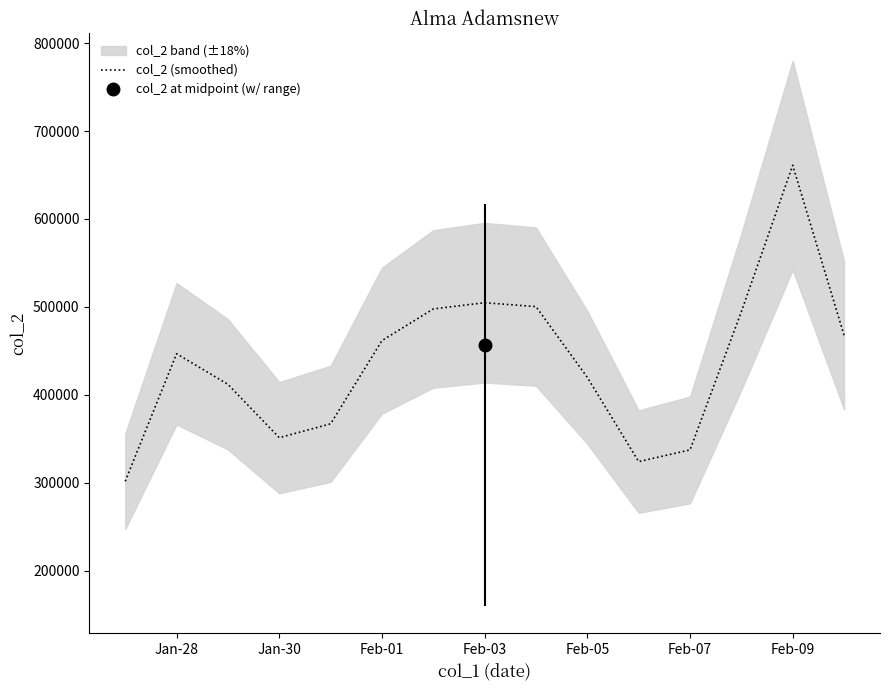

What is the value of the 11th point from the left?

323987.0